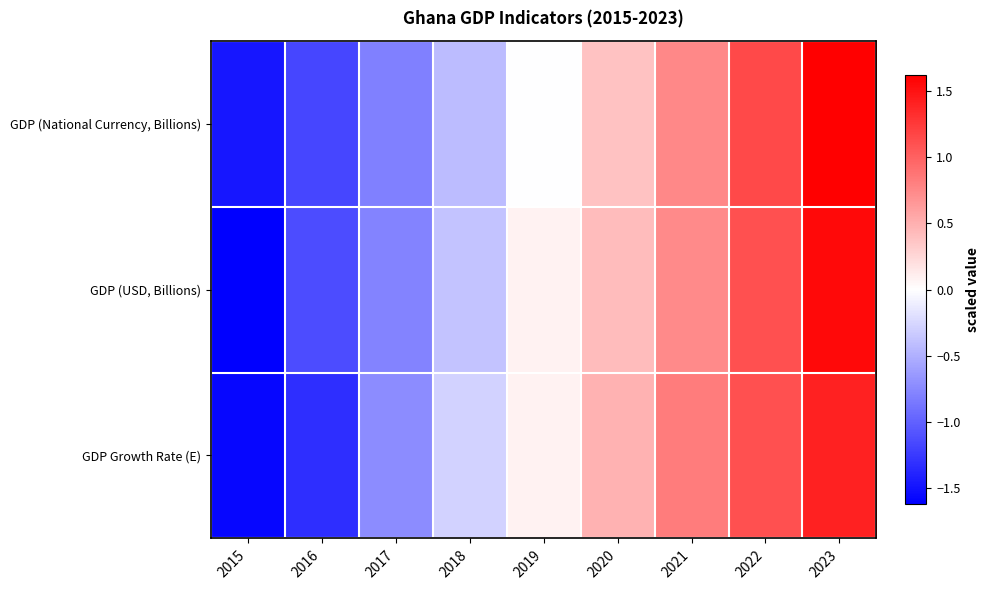

What is the spread (max minus min) of values at 2021?

0.1